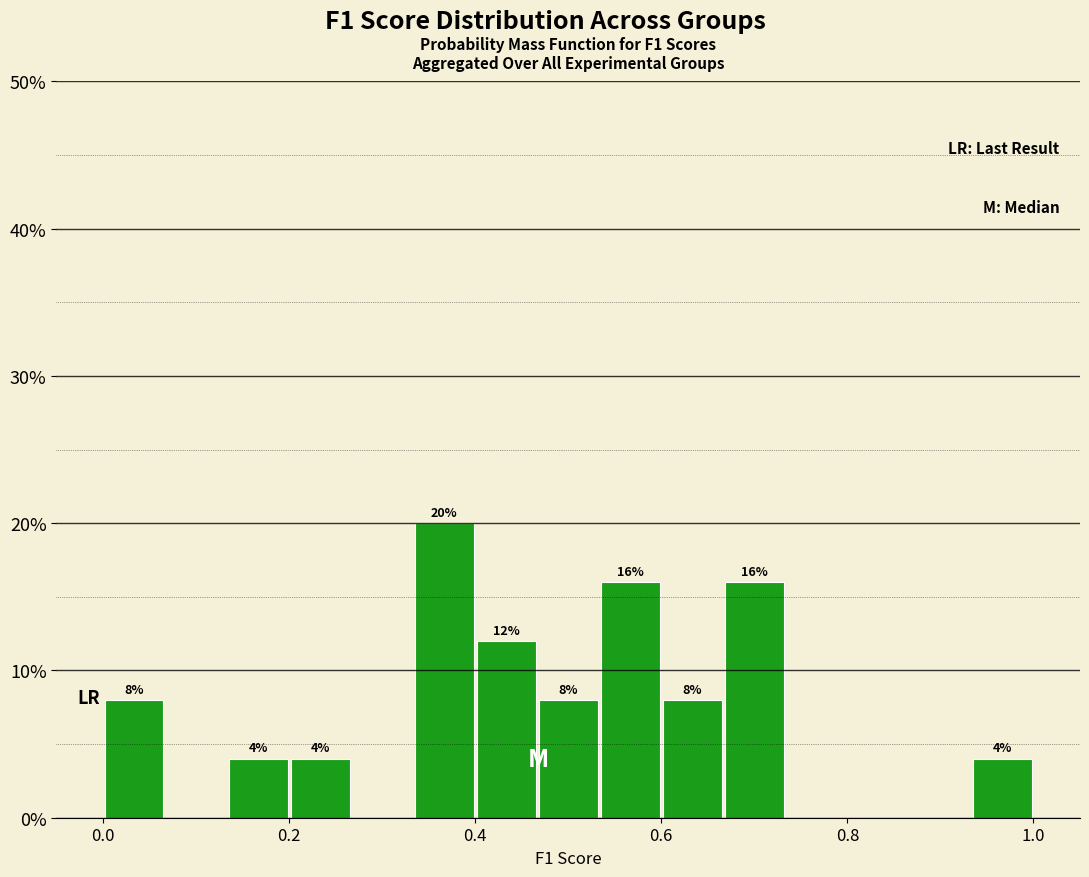

Around what value on the x-axis is the tallest bar? Give the approximate position of its centre, as read against the axis.

0.36